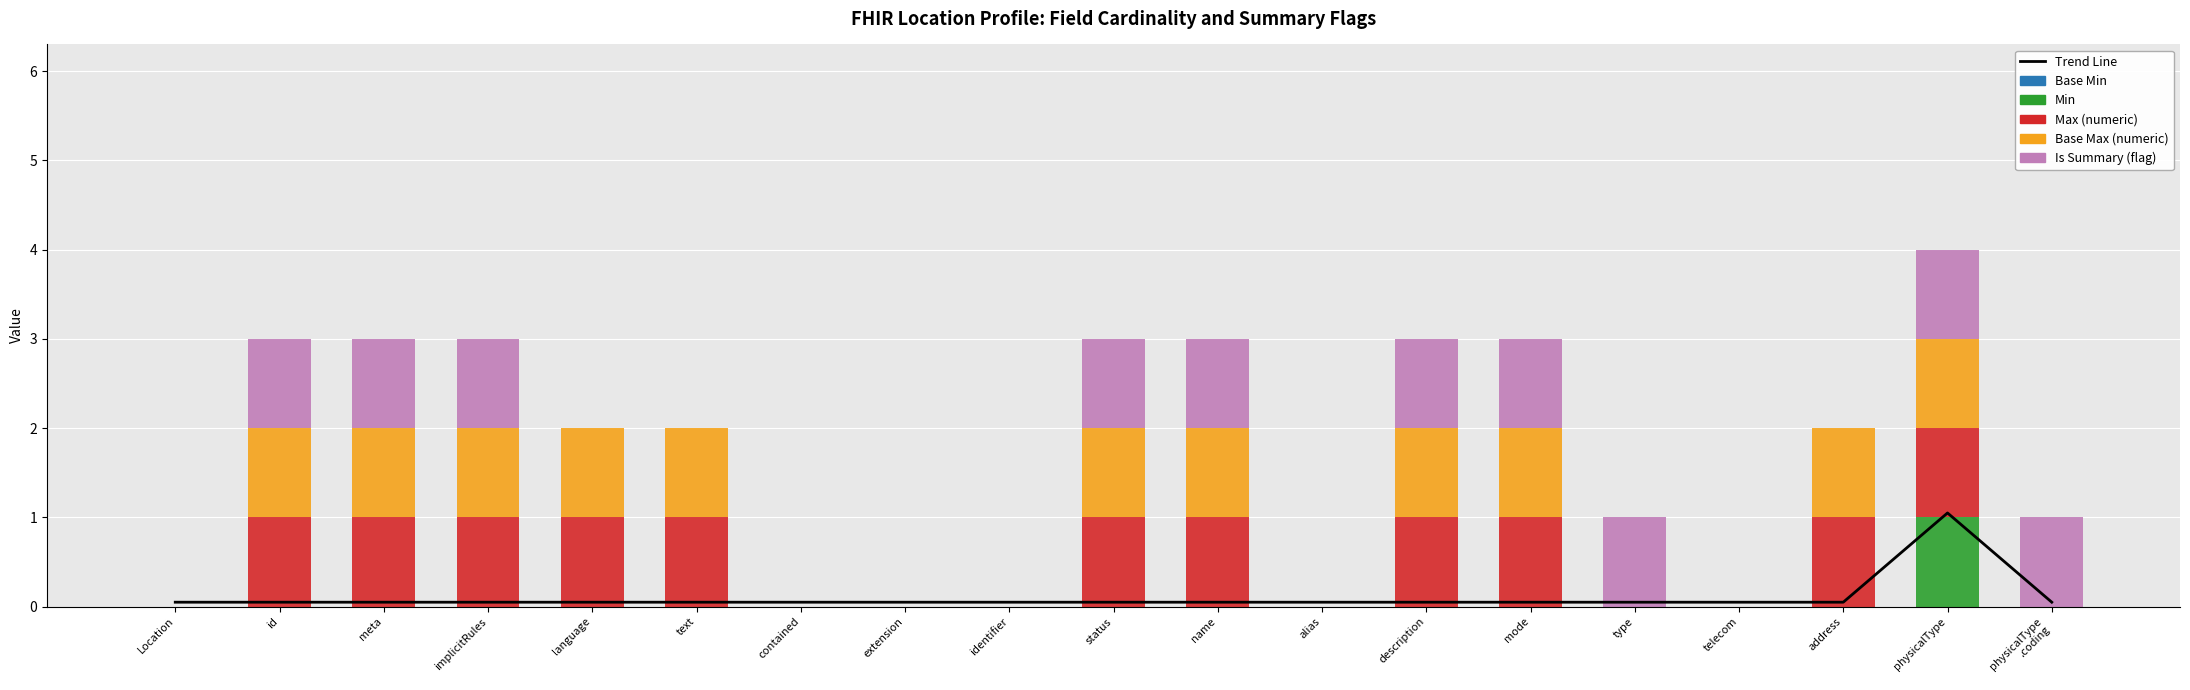

Which series has the largest range (max minus min)?

Trend Line